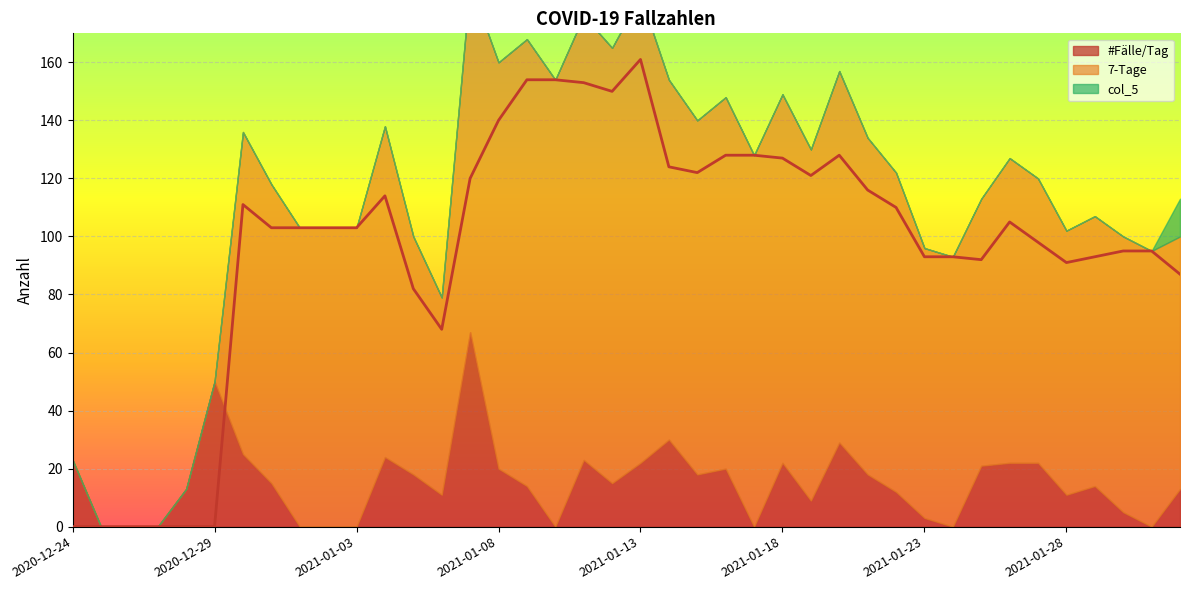

How many values in col_5 are above zero?

1